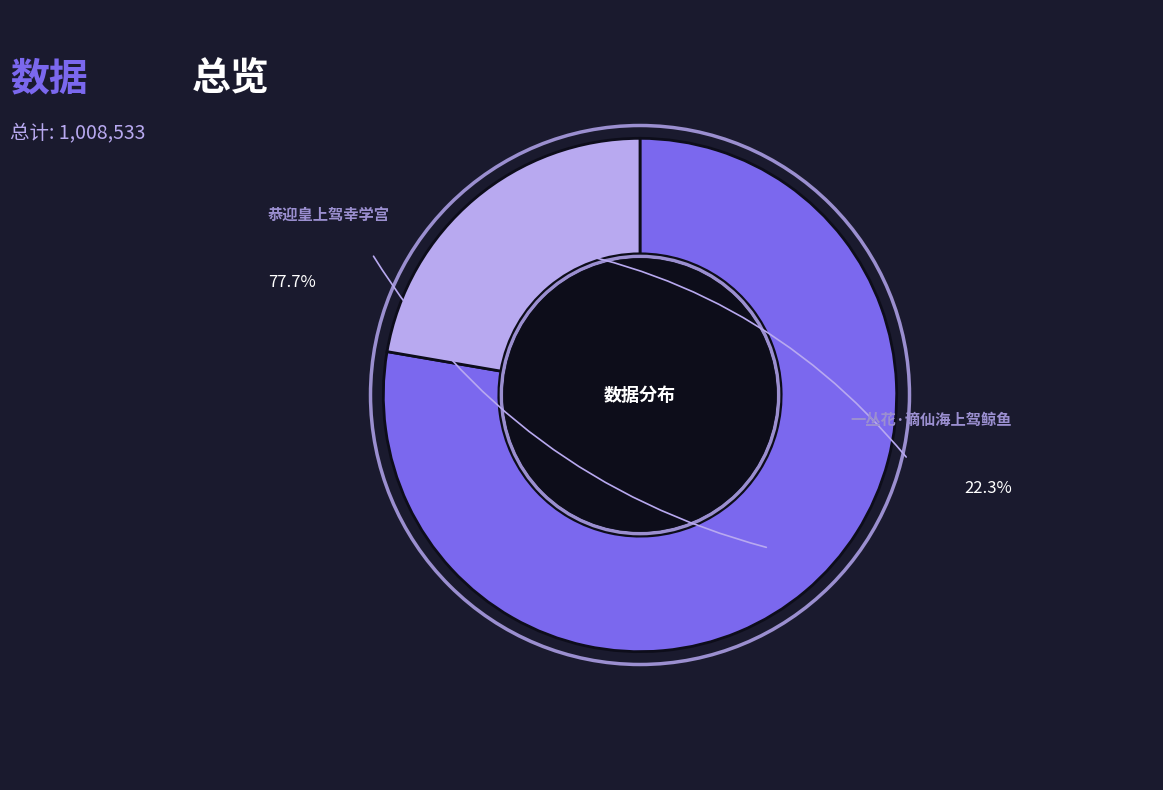

To the nearest percent, what is the difference between the 恭迎皇上驾幸学宫 and 一丛花·谪仙海上驾鲸鱼 slice percentages?

55%